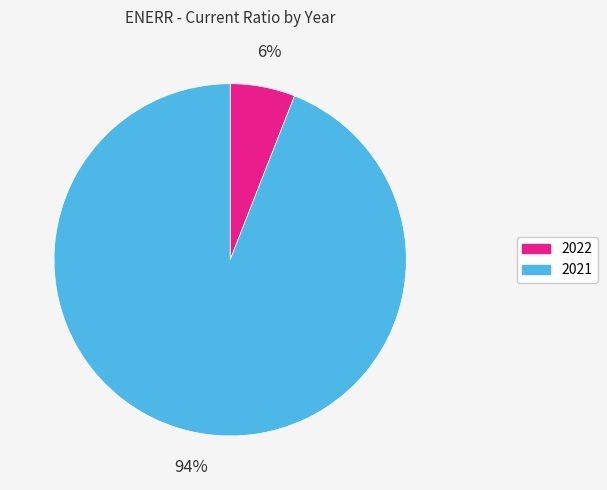

Rank the categories by value from lowest to highest.

2022, 2021